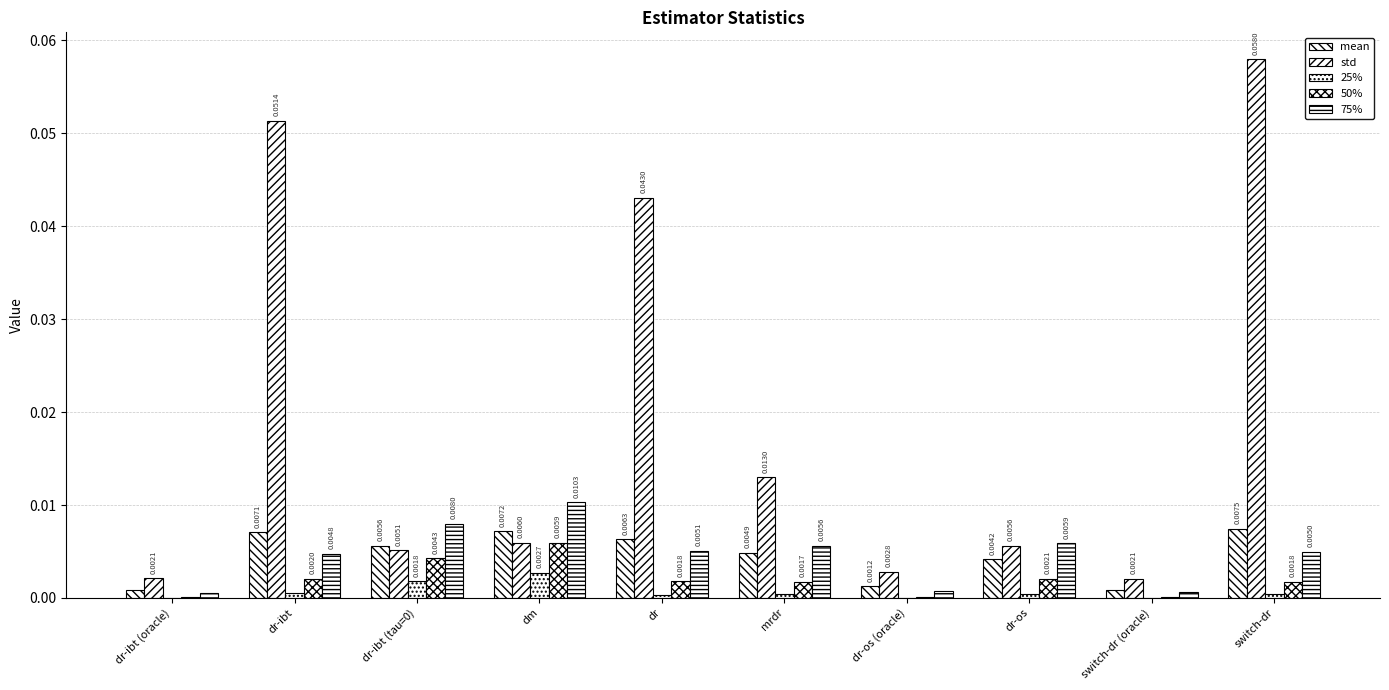

Reading left to right, list all the values displayed in this chart.

mean: dr-ibt (oracle)=0.0	dr-ibt=0.0	dr-ibt (tau=0)=0.0	dm=0.0	dr=0.0	mrdr=0.0	dr-os (oracle)=0.0	dr-os=0.0	switch-dr (oracle)=0.0	switch-dr=0.0
std: dr-ibt (oracle)=0.0	dr-ibt=0.1	dr-ibt (tau=0)=0.0	dm=0.0	dr=0.0	mrdr=0.0	dr-os (oracle)=0.0	dr-os=0.0	switch-dr (oracle)=0.0	switch-dr=0.1
25%: dr-ibt (oracle)=0.0	dr-ibt=0.0	dr-ibt (tau=0)=0.0	dm=0.0	dr=0.0	mrdr=0.0	dr-os (oracle)=0.0	dr-os=0.0	switch-dr (oracle)=0.0	switch-dr=0.0
50%: dr-ibt (oracle)=0.0	dr-ibt=0.0	dr-ibt (tau=0)=0.0	dm=0.0	dr=0.0	mrdr=0.0	dr-os (oracle)=0.0	dr-os=0.0	switch-dr (oracle)=0.0	switch-dr=0.0
75%: dr-ibt (oracle)=0.0	dr-ibt=0.0	dr-ibt (tau=0)=0.0	dm=0.0	dr=0.0	mrdr=0.0	dr-os (oracle)=0.0	dr-os=0.0	switch-dr (oracle)=0.0	switch-dr=0.0